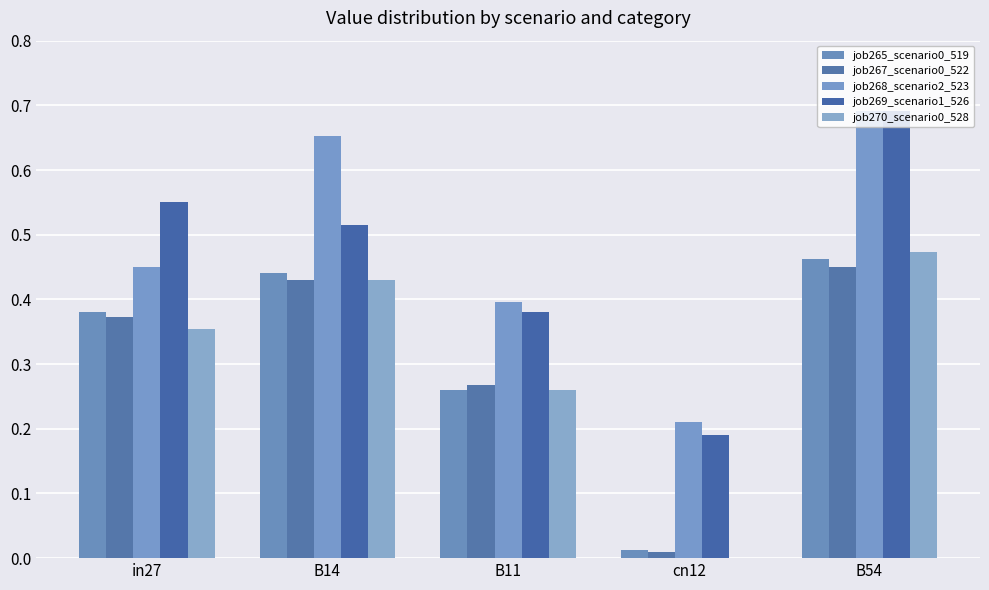

Count the number of categories in the chart.

5